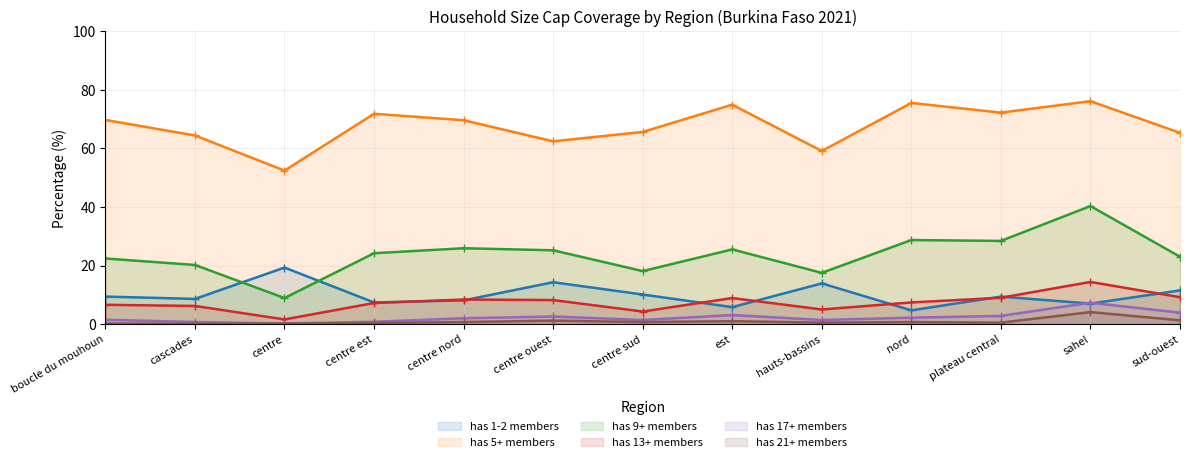

What is the label of the 1st point from the right?

sud-ouest